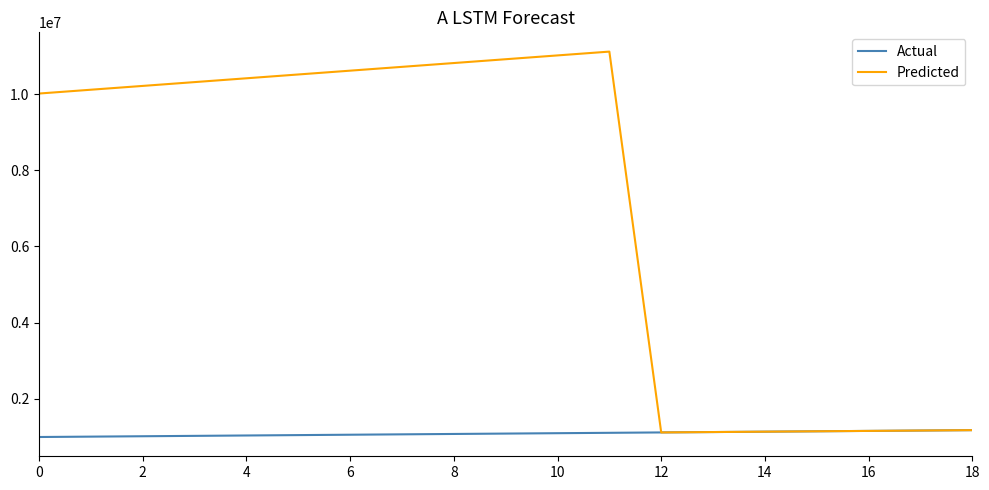

Which series has the largest range (max minus min)?

Predicted